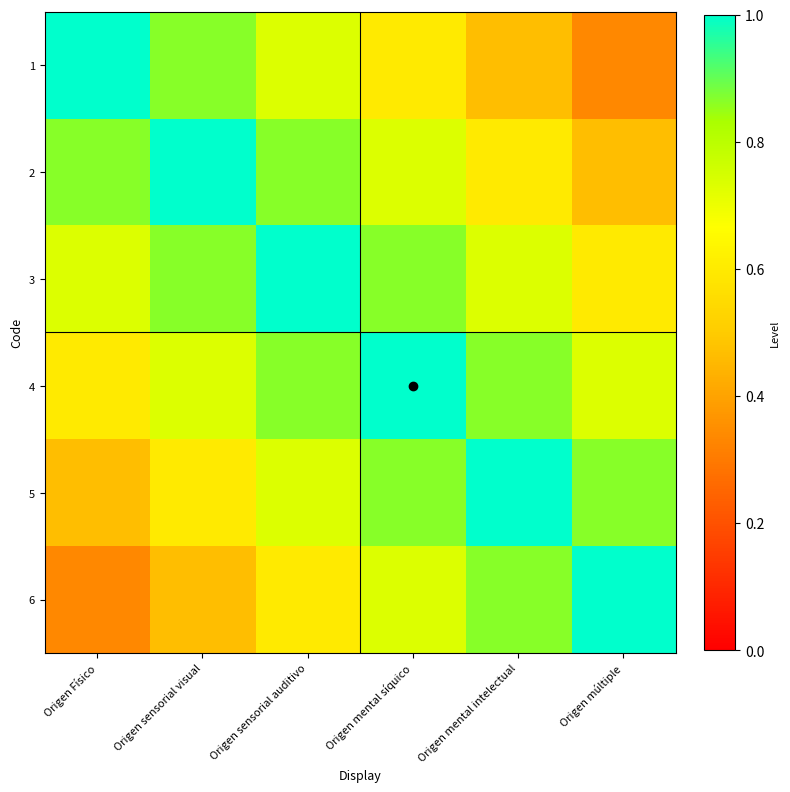

What is the total value across all series at Origen Físico?

4.0